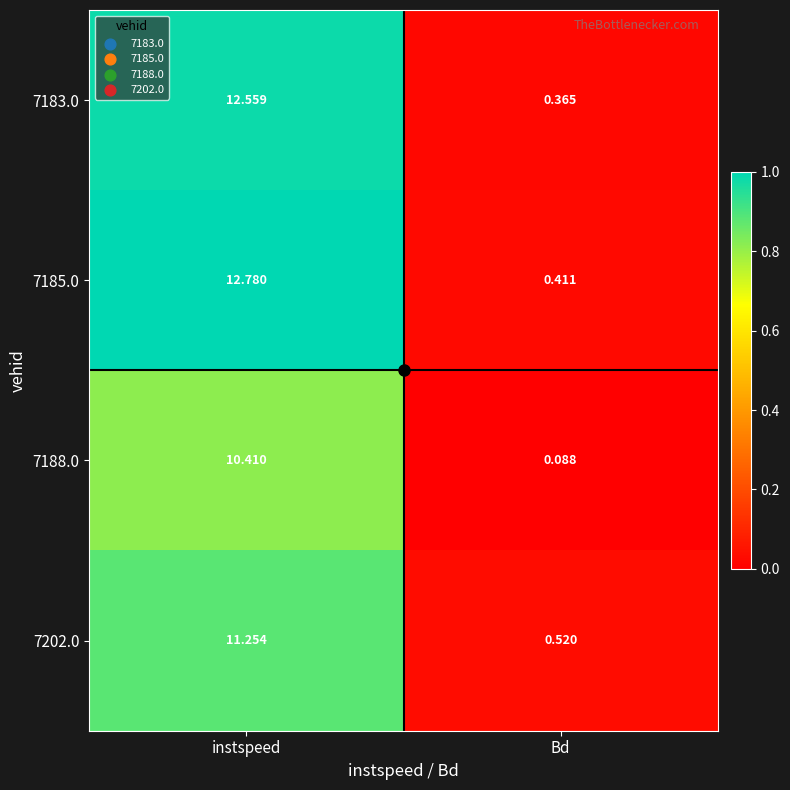

Which series has the largest total across all categories?

7185.0